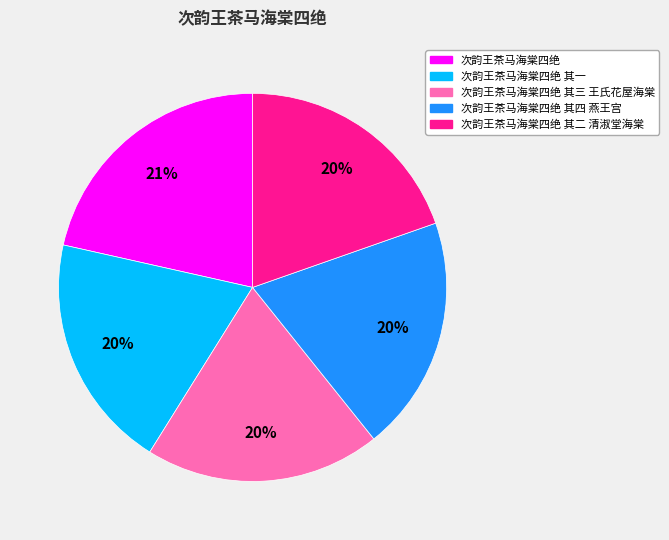

To the nearest percent, what is the average slice percentage?

20%